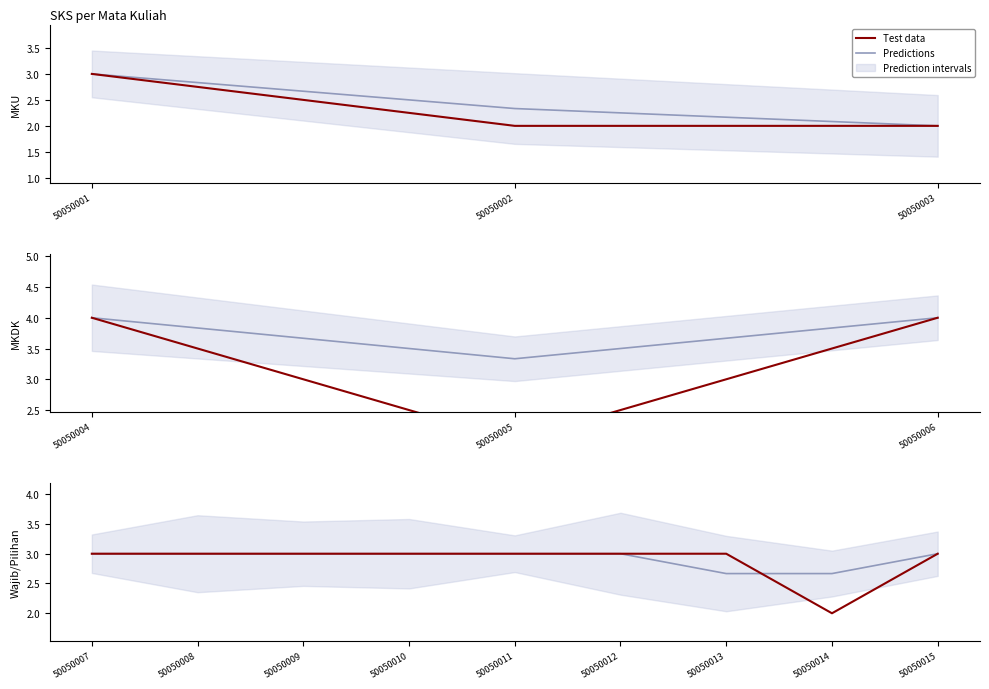

Which category has the highest value in the Predictions series?

50050007